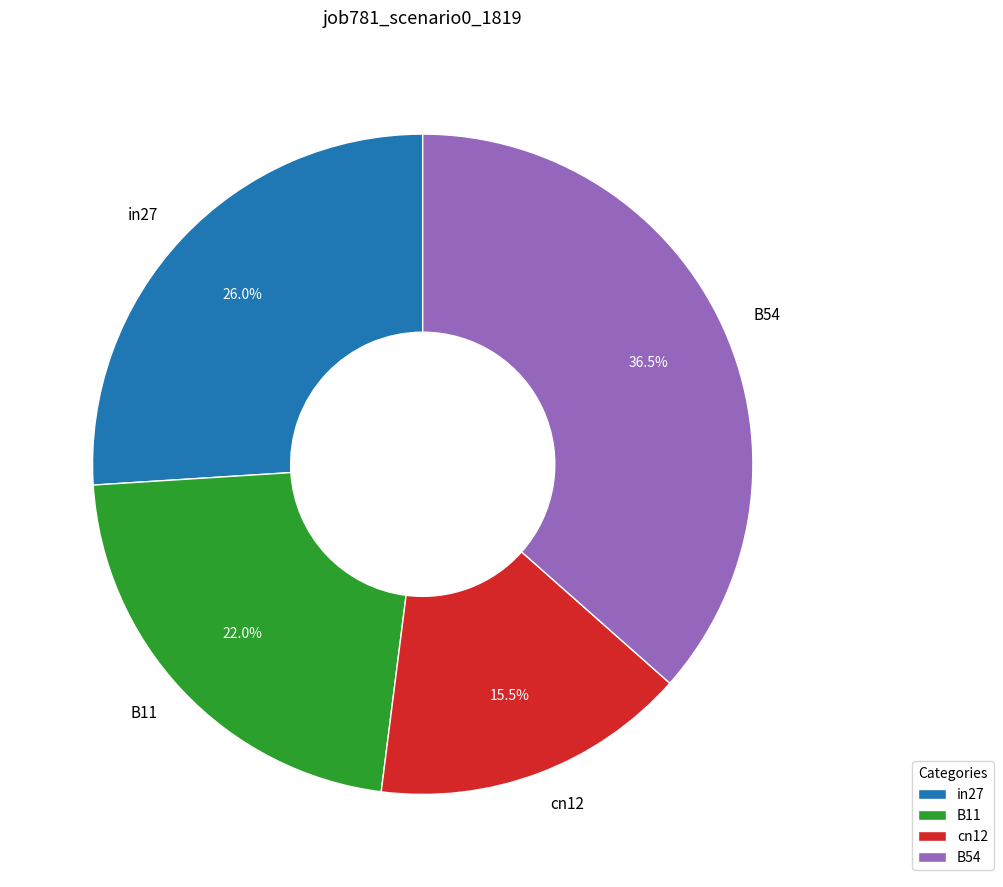

Which category has the biggest portion of the pie?

B54